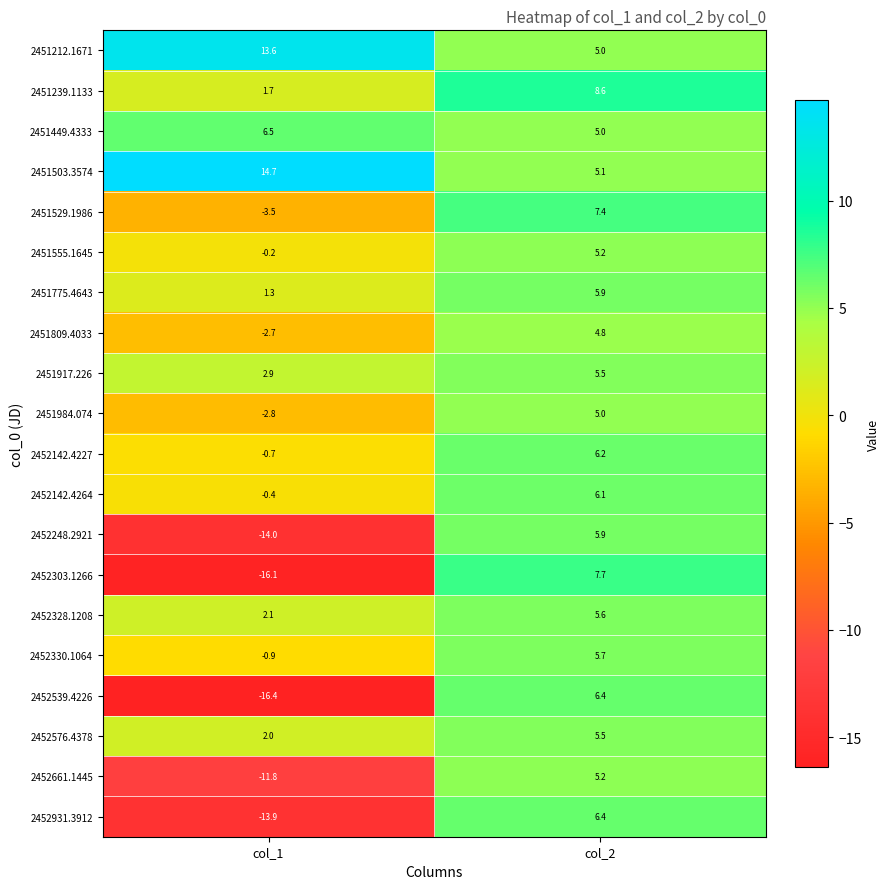

Rank the categories by 2451917.226 value from lowest to highest.

col_1, col_2